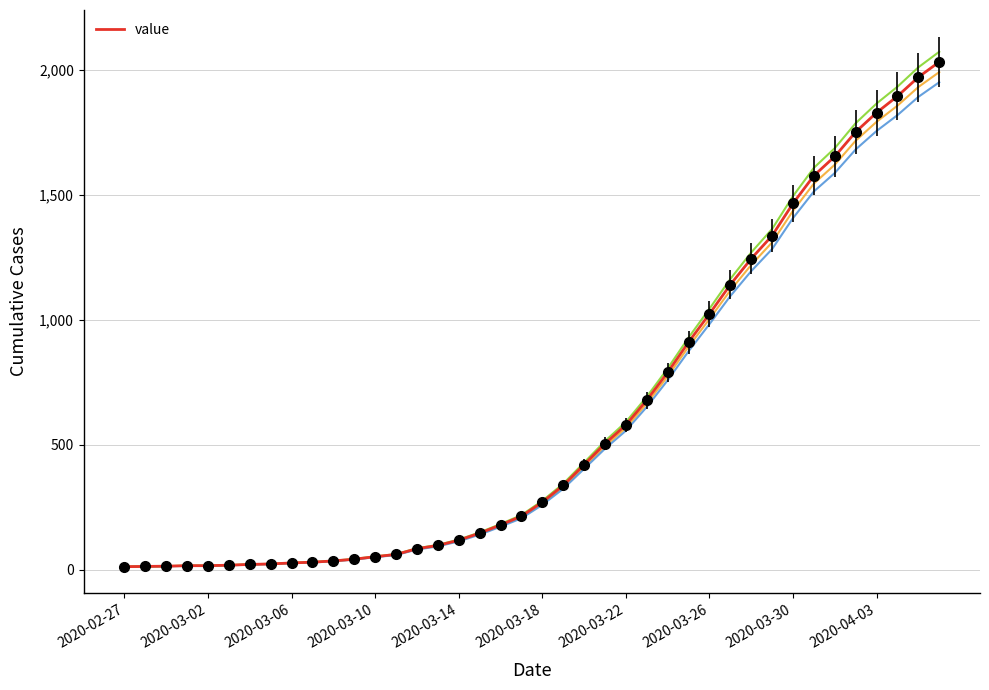

What is the maximum value shown in the chart?

2072.6